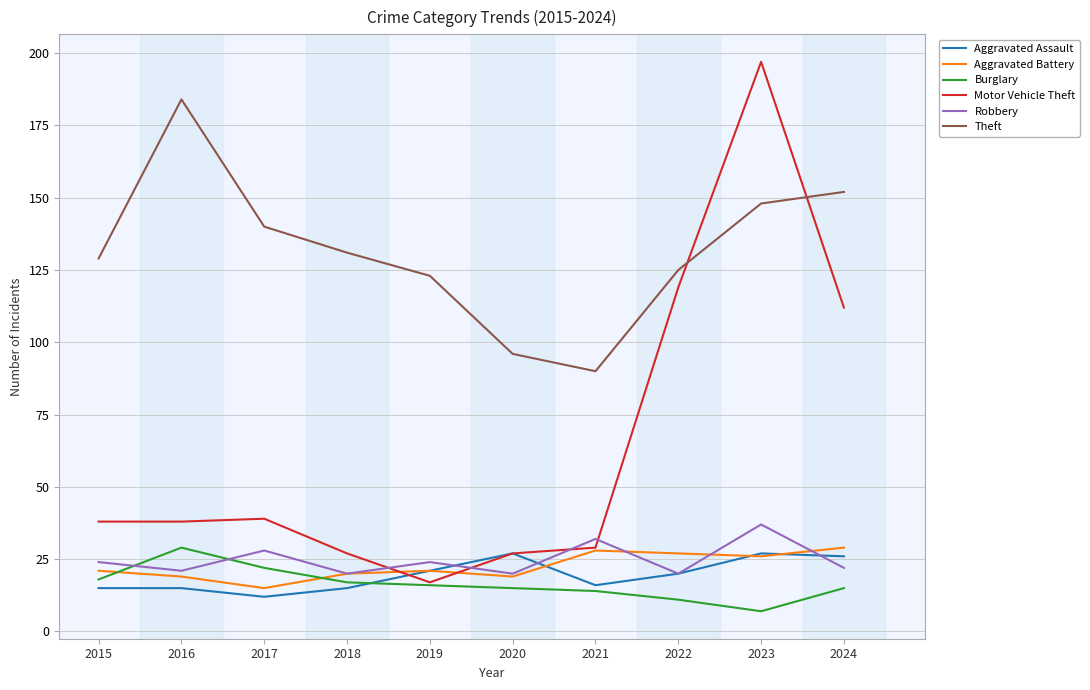

How many times do Motor Vehicle Theft and Theft cross each other?

2